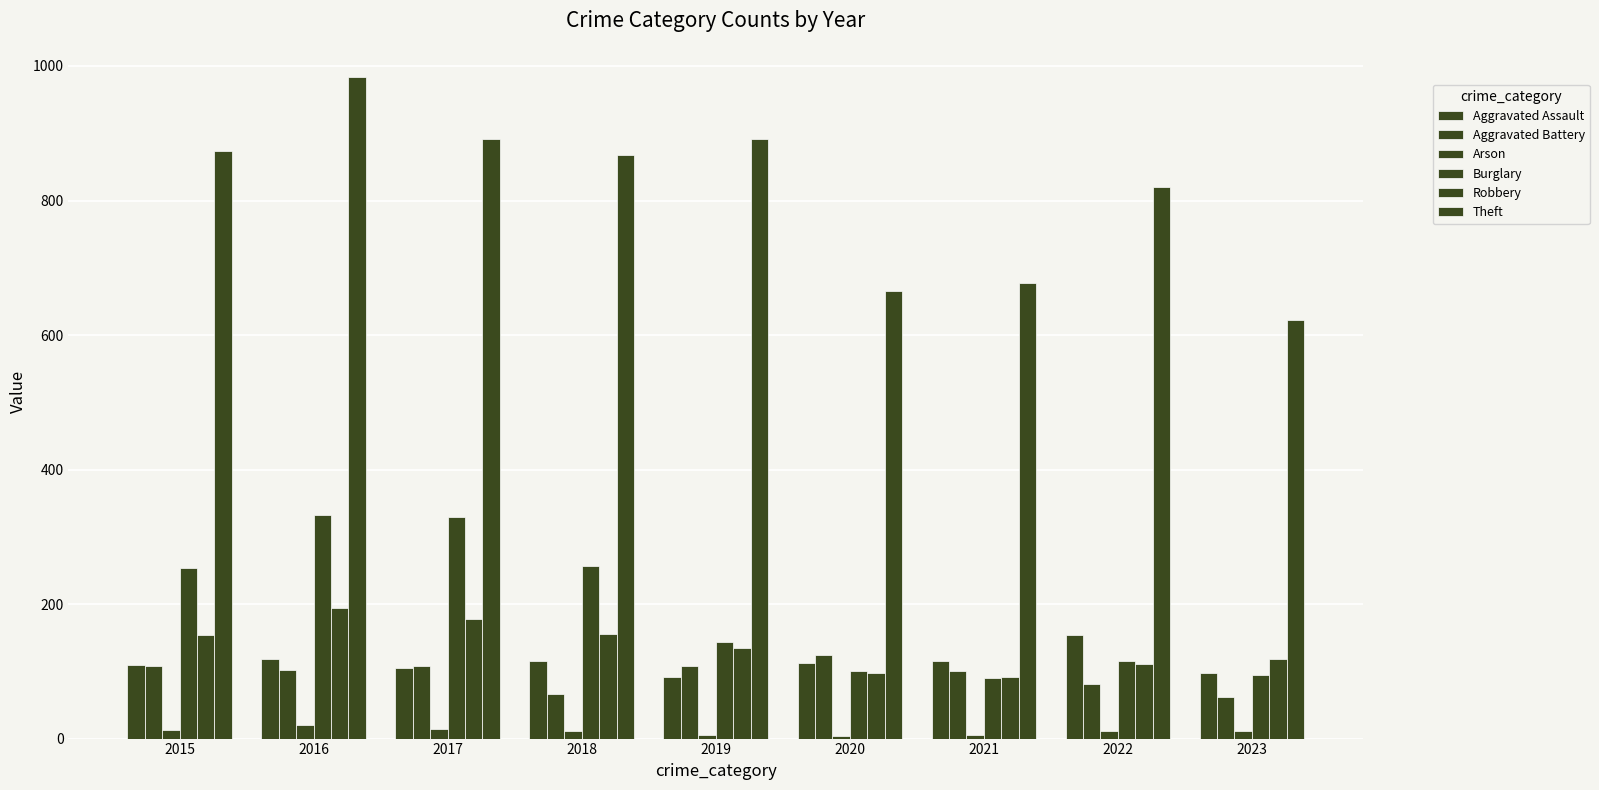

How many distinct data groups are displayed?

6